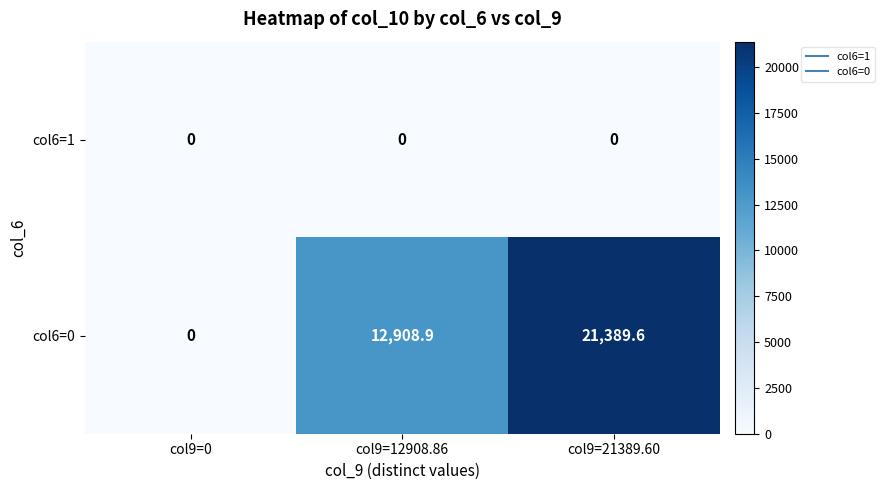

What is the spread (max minus min) of values at col9=21389.60?

21389.6